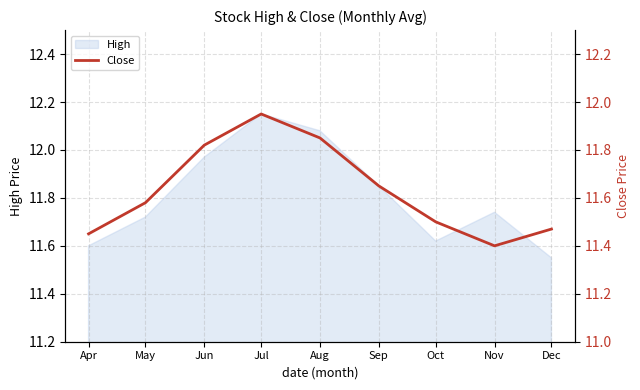

The High series shows 6.2 at Jul. True or false?

False